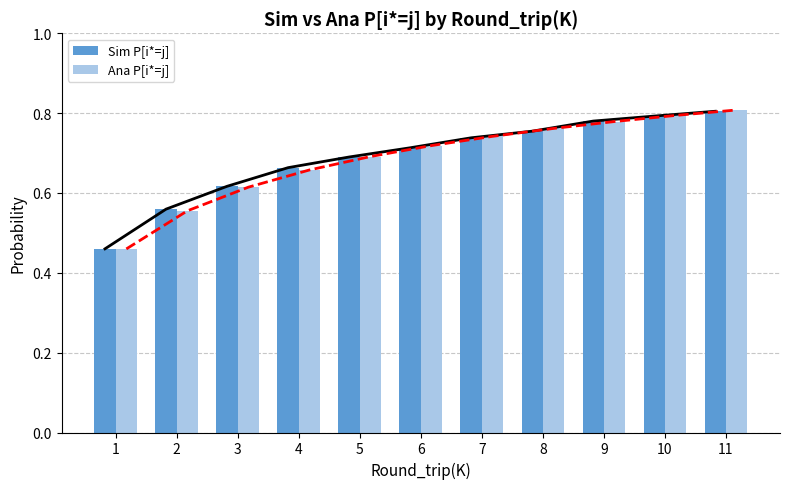

Reading left to right, transcribe all the data shown in this chart.

Sim P[i*=j]: 0.5	0.6	0.6	0.7	0.7	0.7	0.7	0.8	0.8	0.8	0.8
Ana P[i*=j]: 0.5	0.6	0.6	0.7	0.7	0.7	0.7	0.8	0.8	0.8	0.8